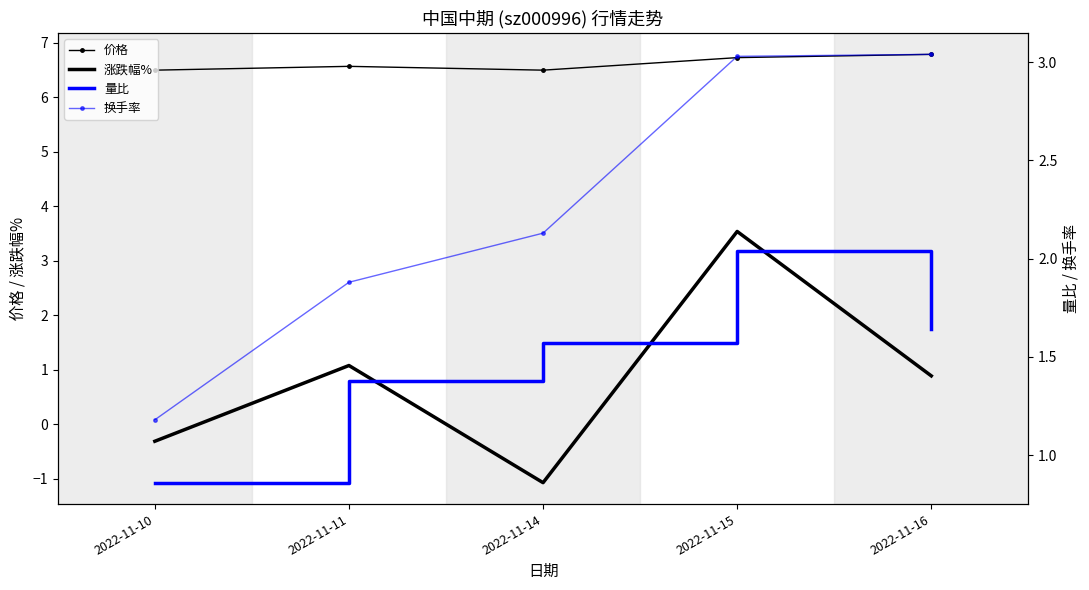

Which series has the largest total across all categories?

价格